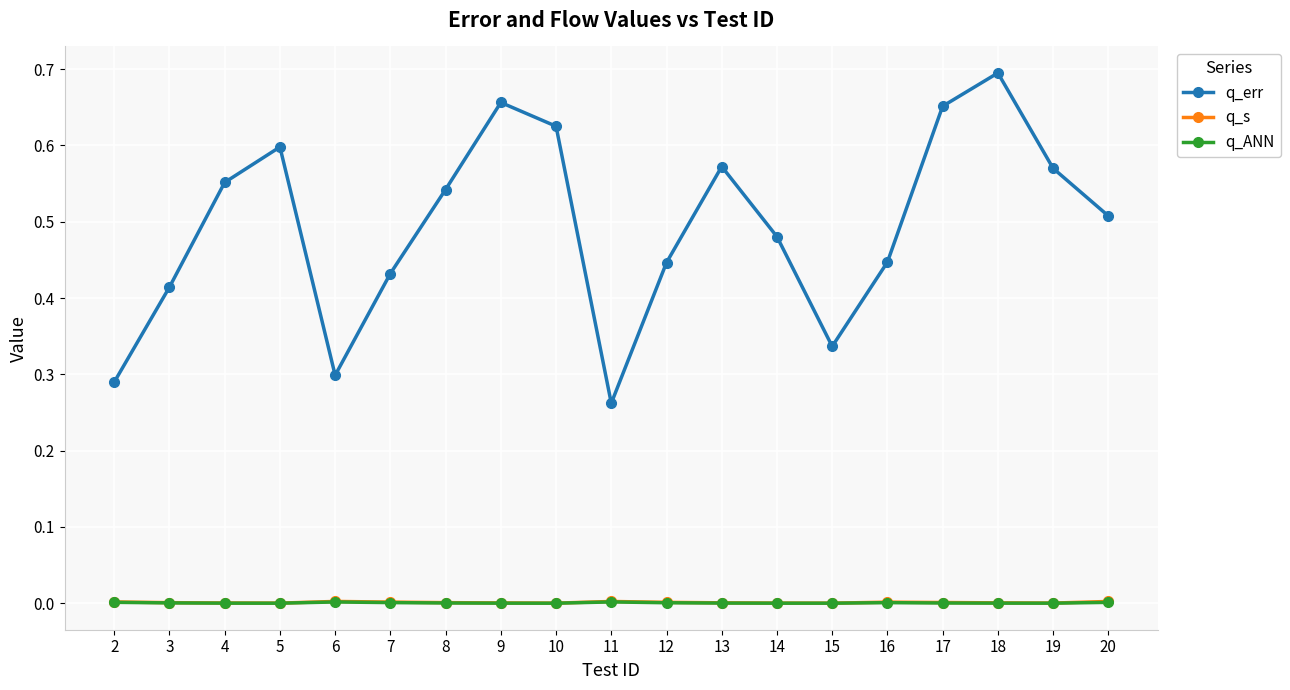

True or false: q_ANN and q_err cross at least once.

False